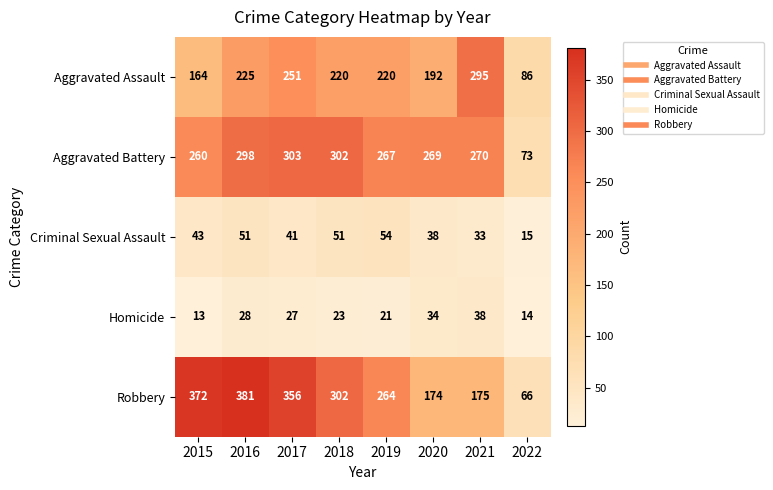

Which category has the lowest value in the Homicide series?

2015